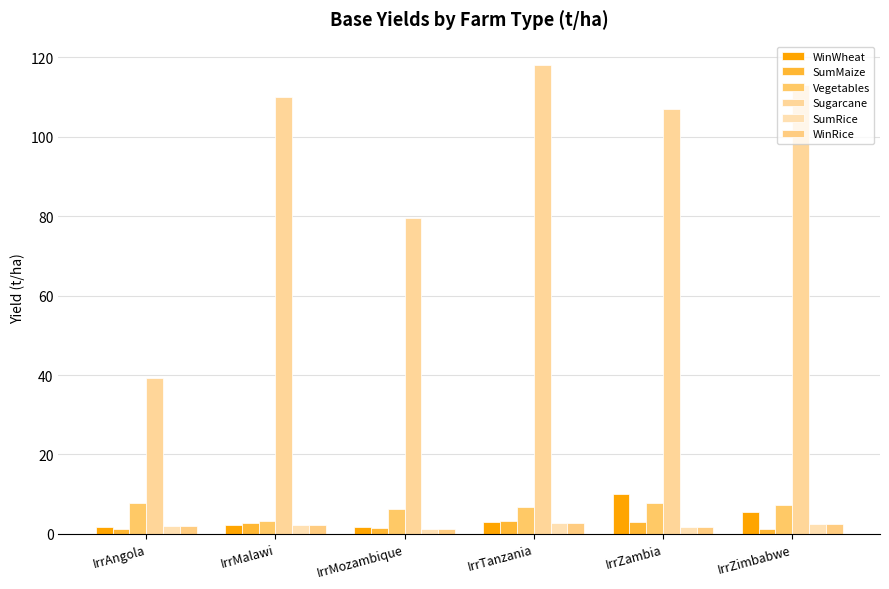

What is the difference between the SumRice values at IrrMalawi and IrrAngola?

0.1